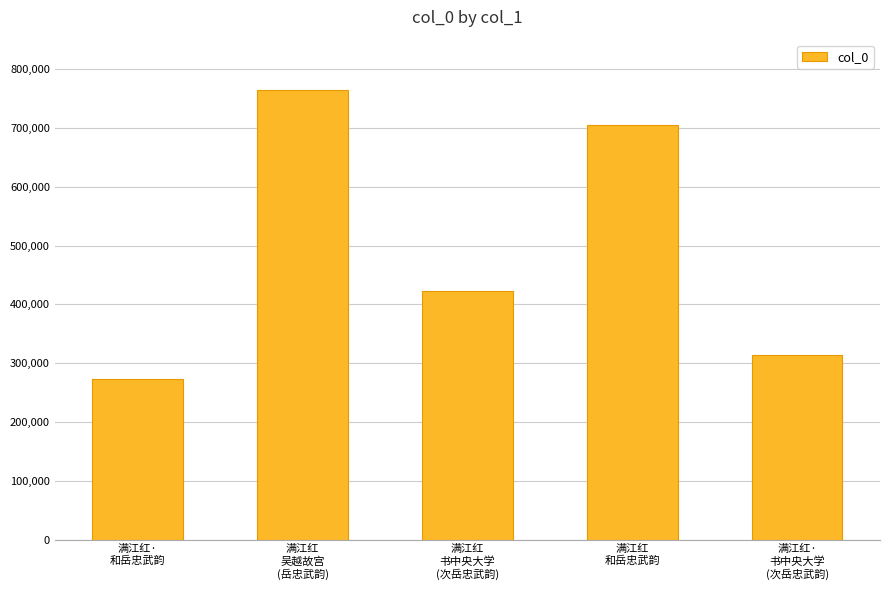

Reading left to right, list all the values displayed in this chart.

272880	764992	422788	705525	313657